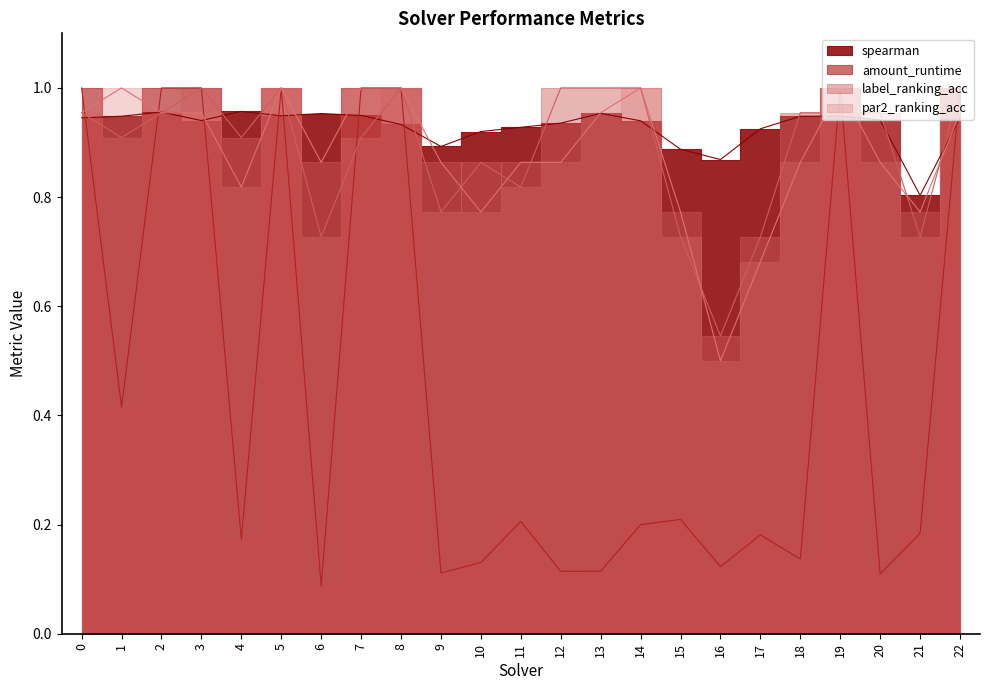

What is the total value across all series at 16?

2.0